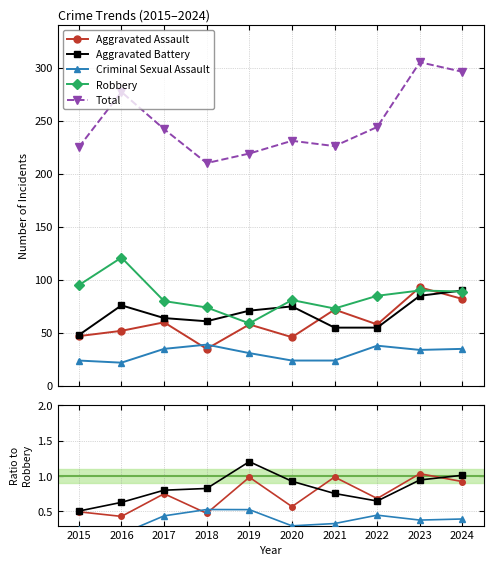

Between 2016 and 2021, which series saw the biggest shift?

Total